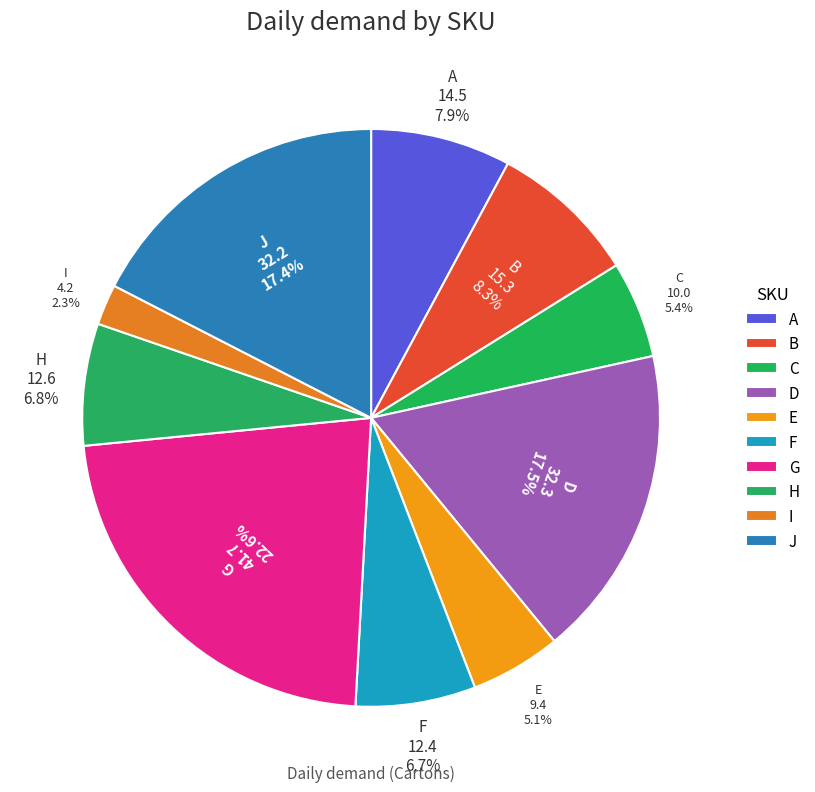

What percentage is the I slice, to the nearest percent?

2%